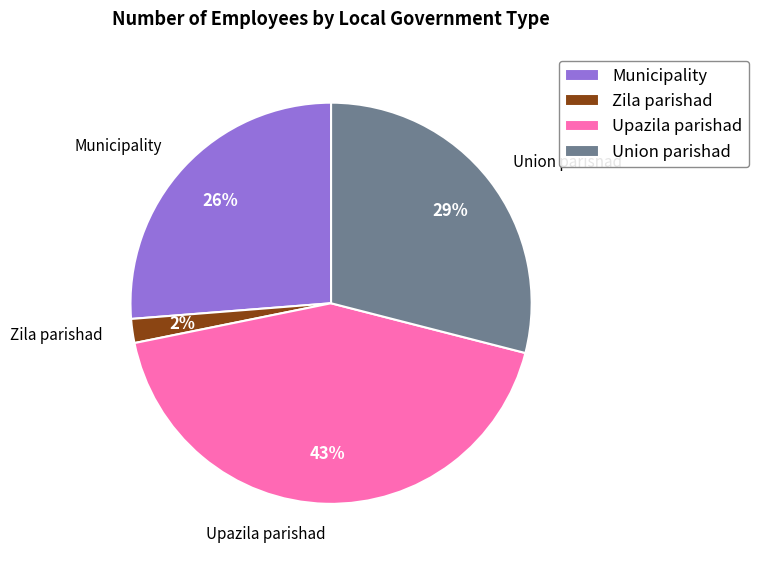

To the nearest percent, what percentage of the pie is Upazila parishad?

43%